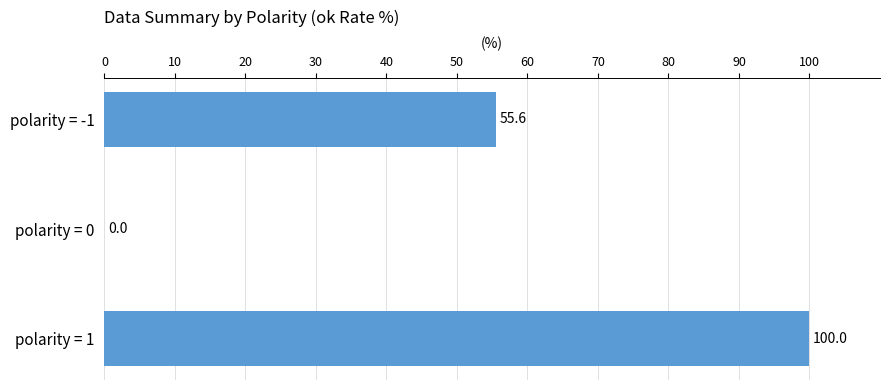

What is the sum of the values at polarity = -1 and polarity = 0?

55.6